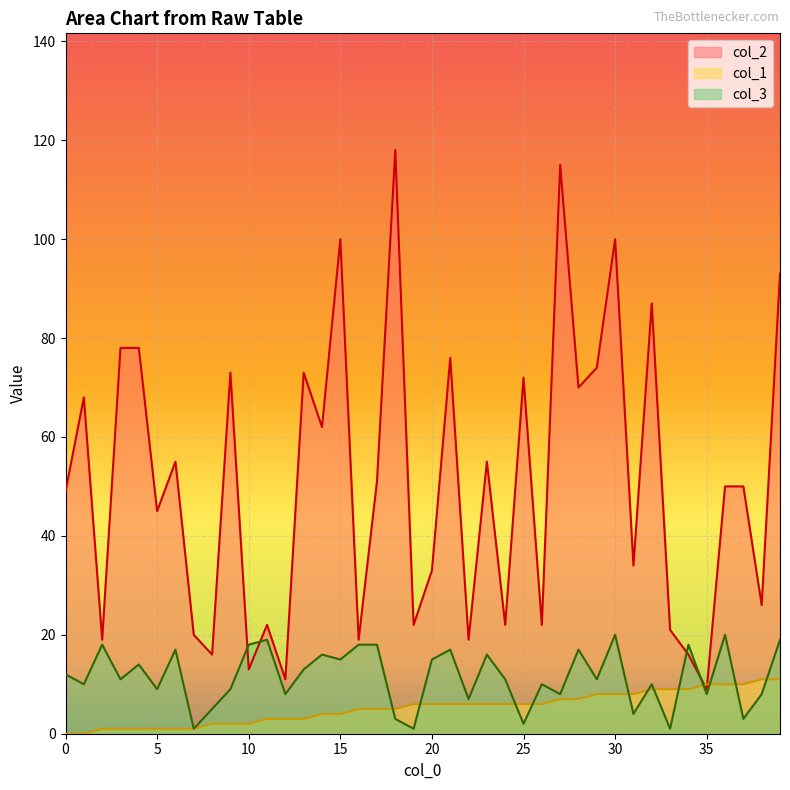

Which category has the highest value in the col_3 series?

30